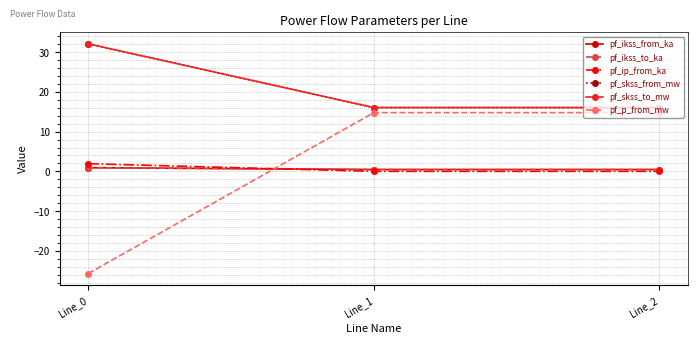

Does the chart have visible grid lines?

Yes